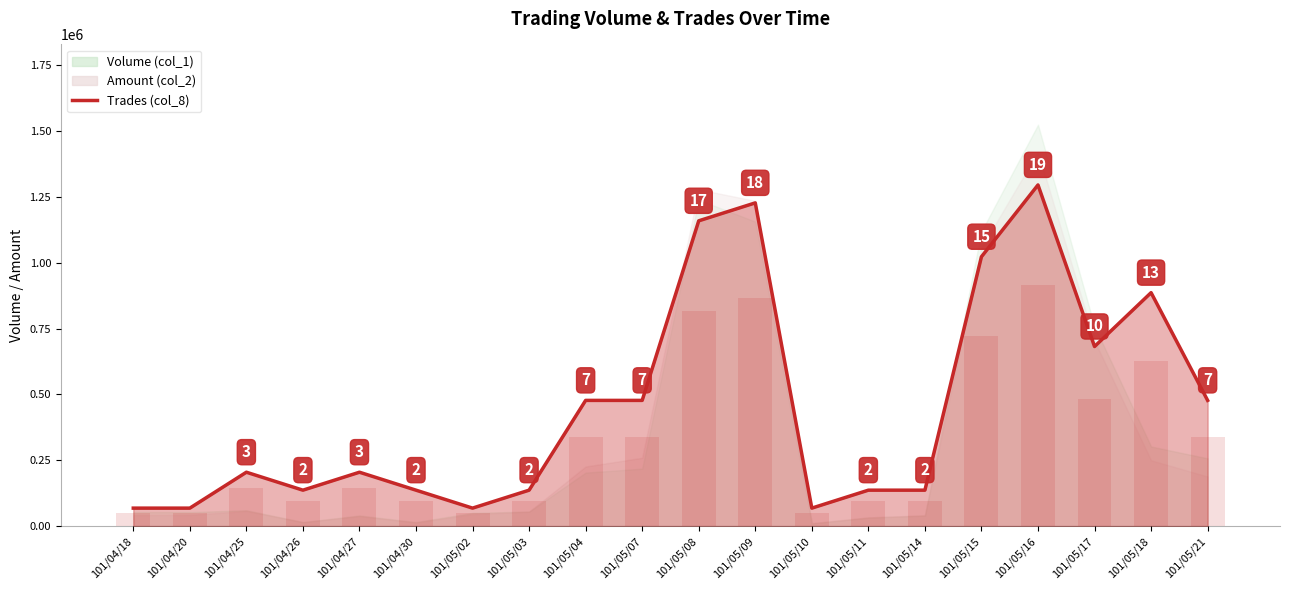

At which category does the chart reach its minimum across all series?

101/04/18